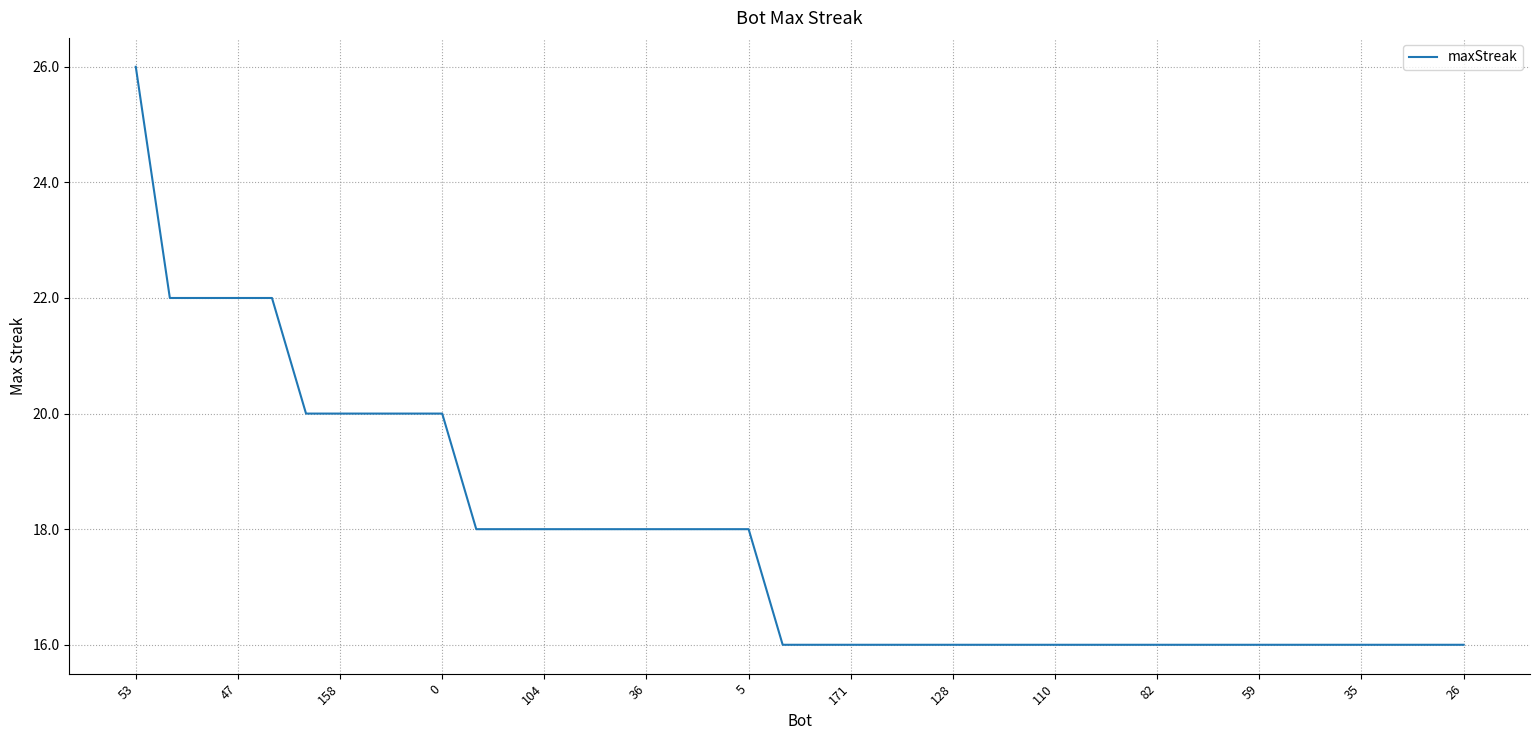

What is the difference between the maximum and minimum values?

10